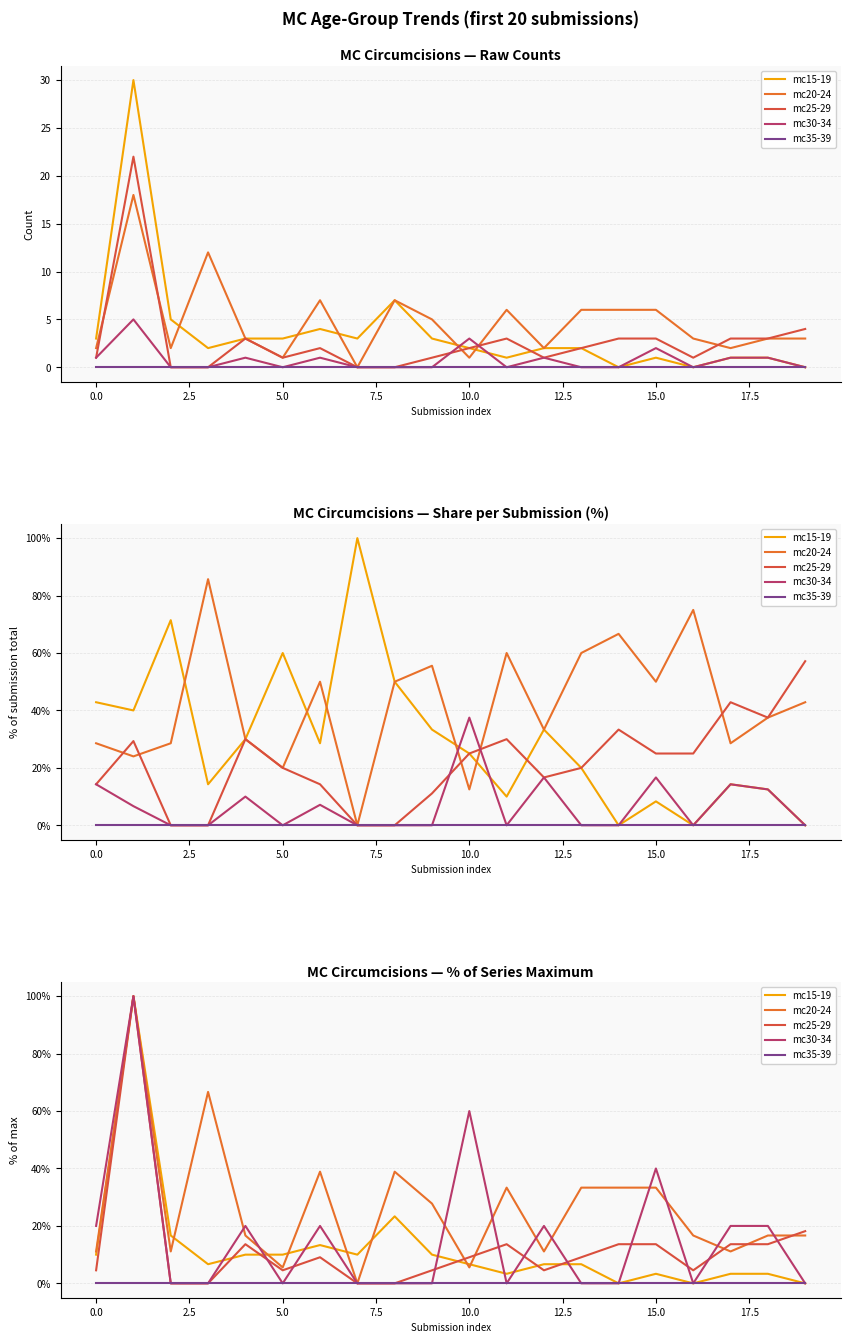

What is the difference between the mc15-19 values at −2.5 and 2.5?

6.7